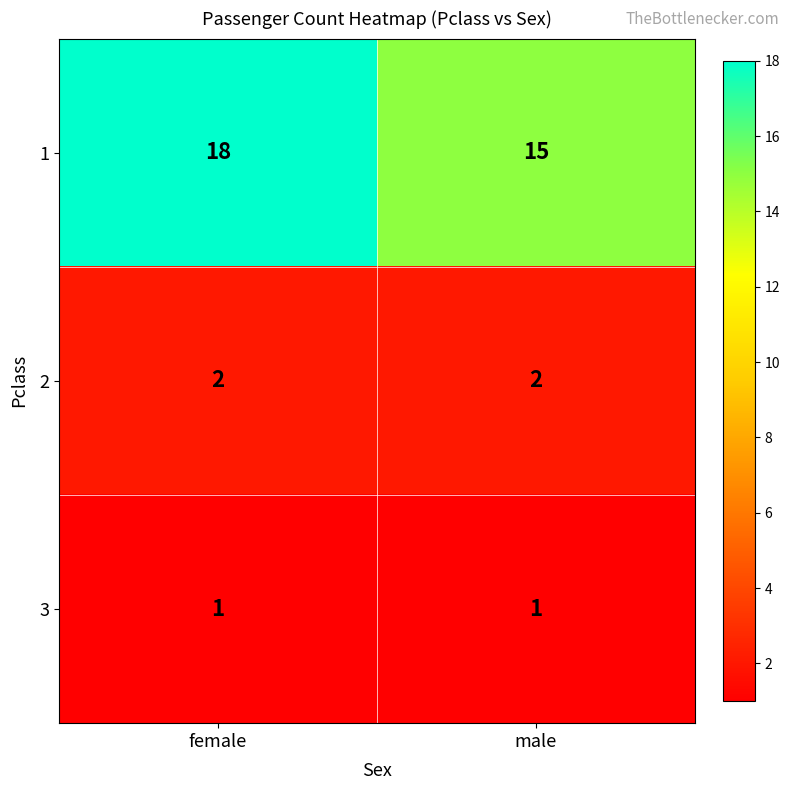

What is the sum of all 2 values?

4